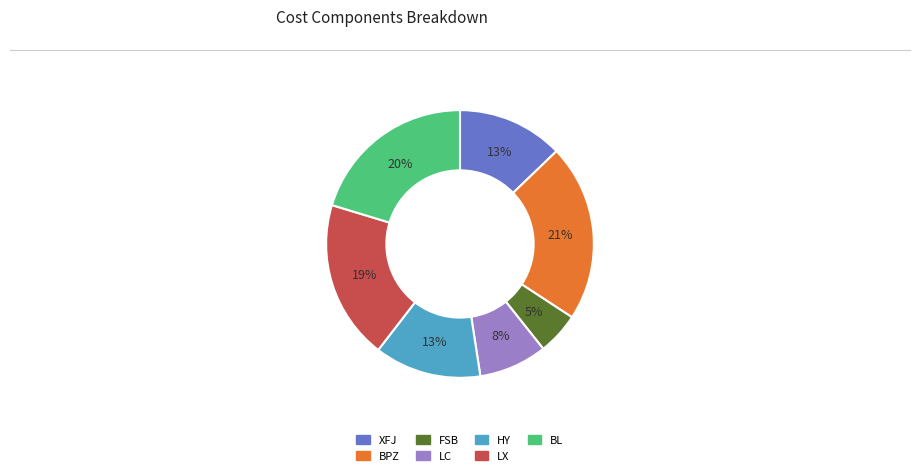

Between LX and LC, which is larger?

LX